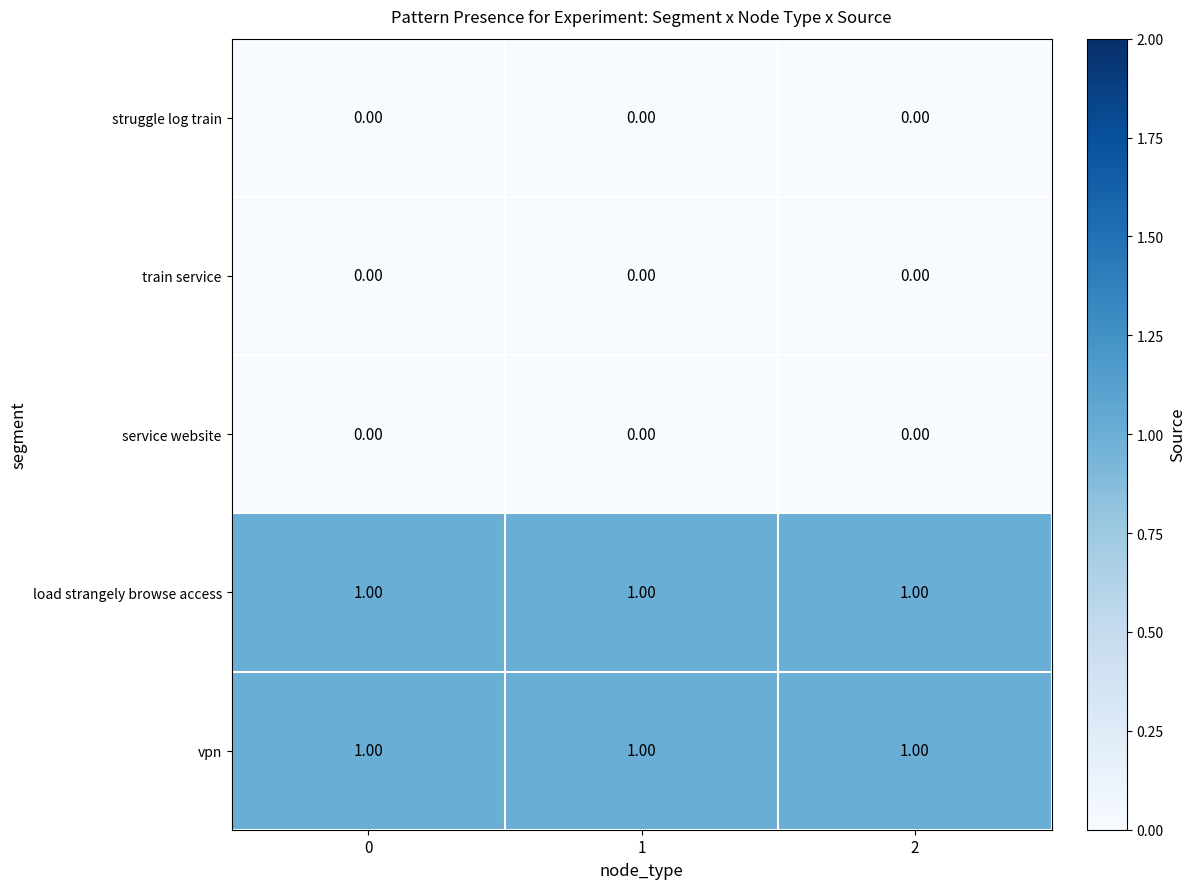

At how many categories does at least one series exceed 0?

3